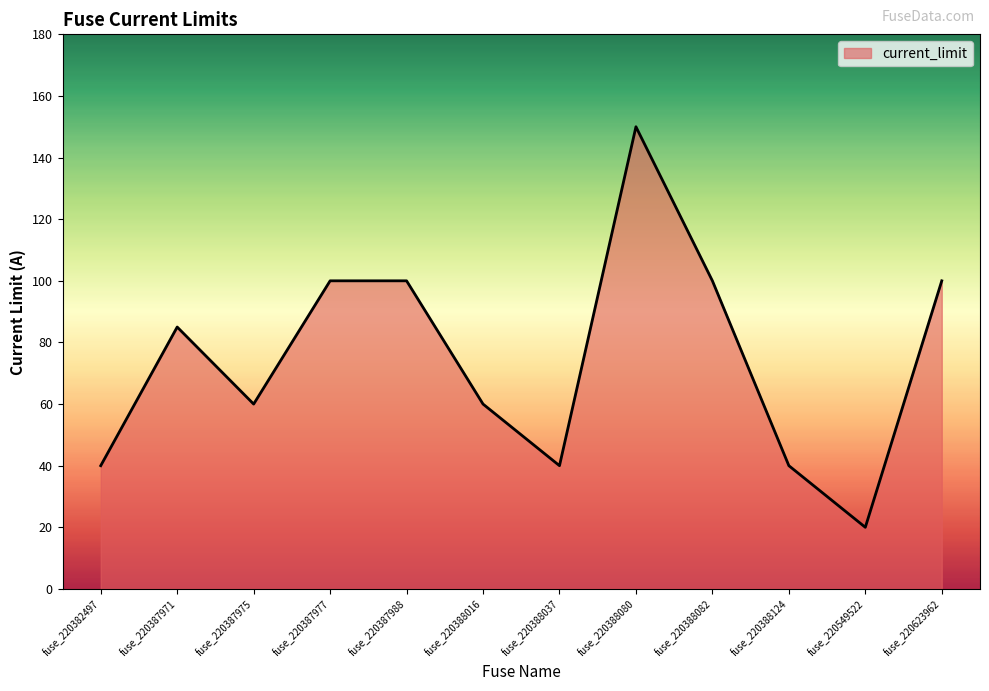

True or false: the data shows 60 at fuse_220387975.

True